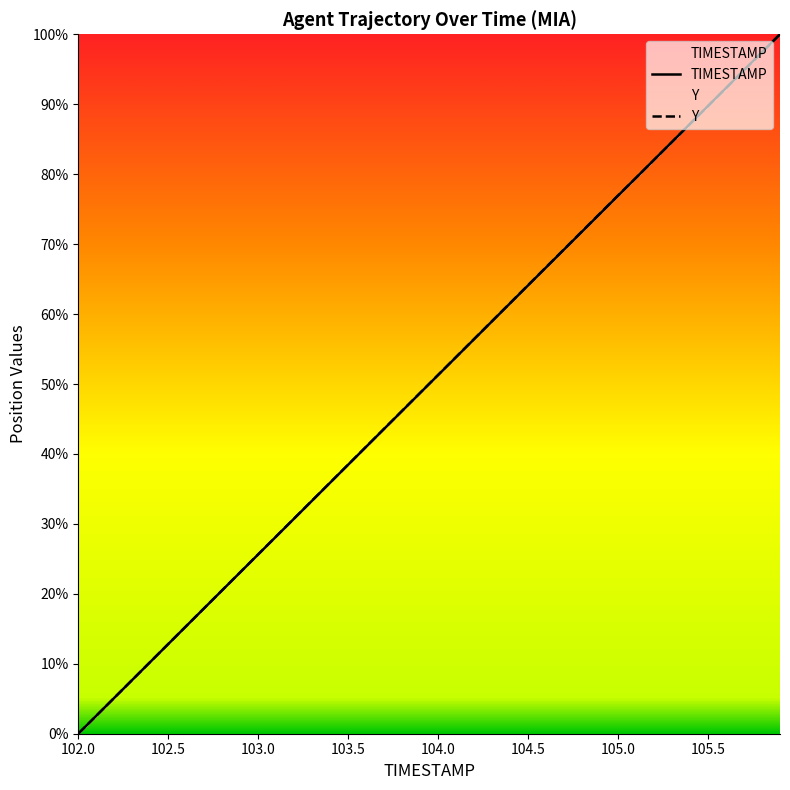

Rank the series by their average value, from highest to lowest.

Y, TIMESTAMP